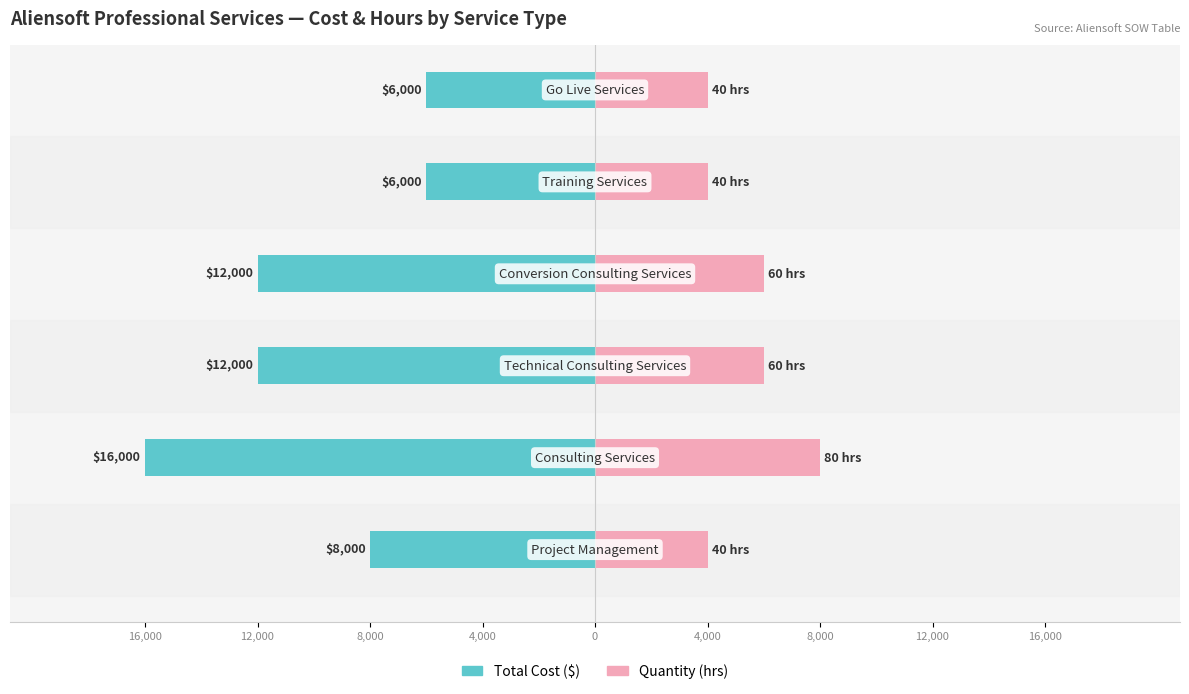

The Quantity × $100 series shows 8909 at 8,000. True or false?

False